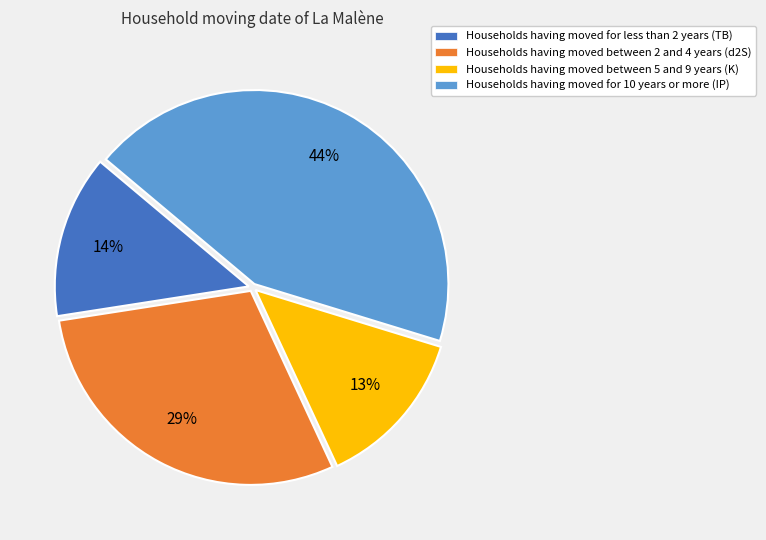

To the nearest percent, what is the average slice percentage?

25%